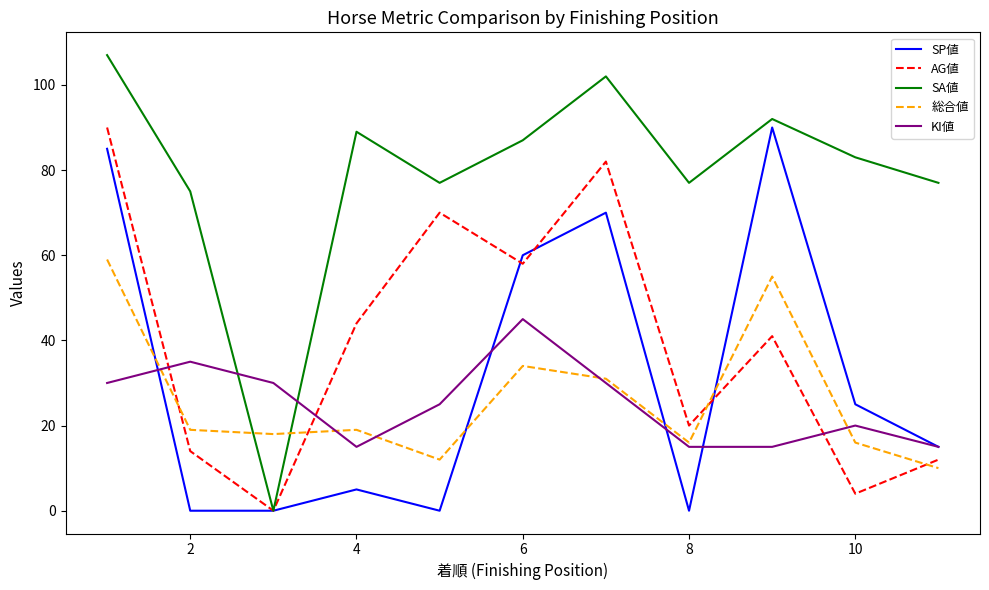

True or false: SP値 and 総合値 intersect in this chart.

True